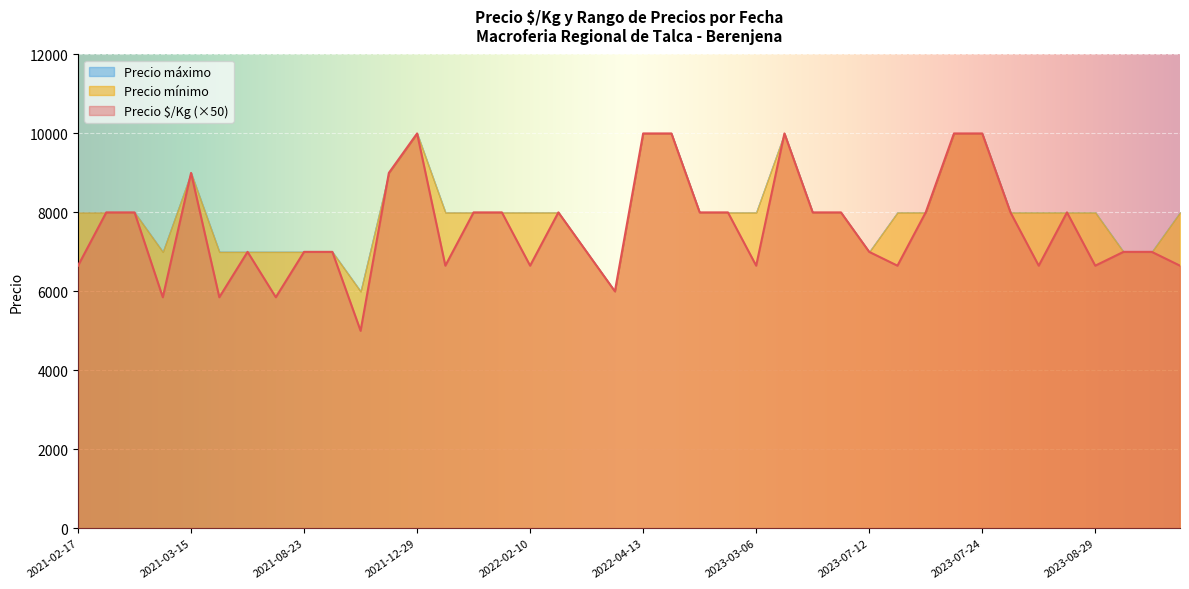

Which series has the largest total across all categories?

Precio mínimo